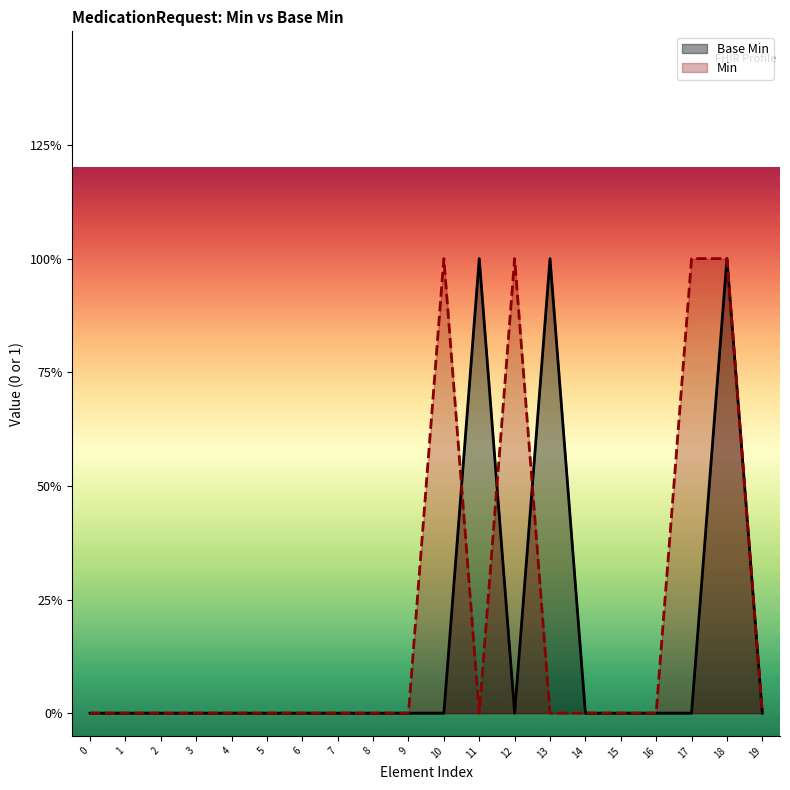

At how many categories does at least one series exceed 0?

6